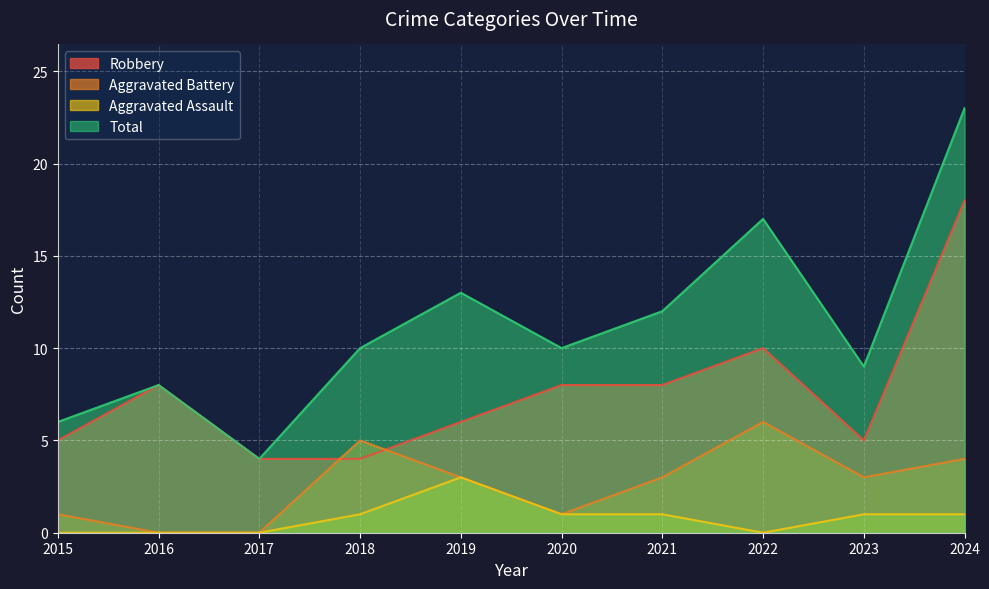

True or false: Robbery and Aggravated Assault intersect in this chart.

False